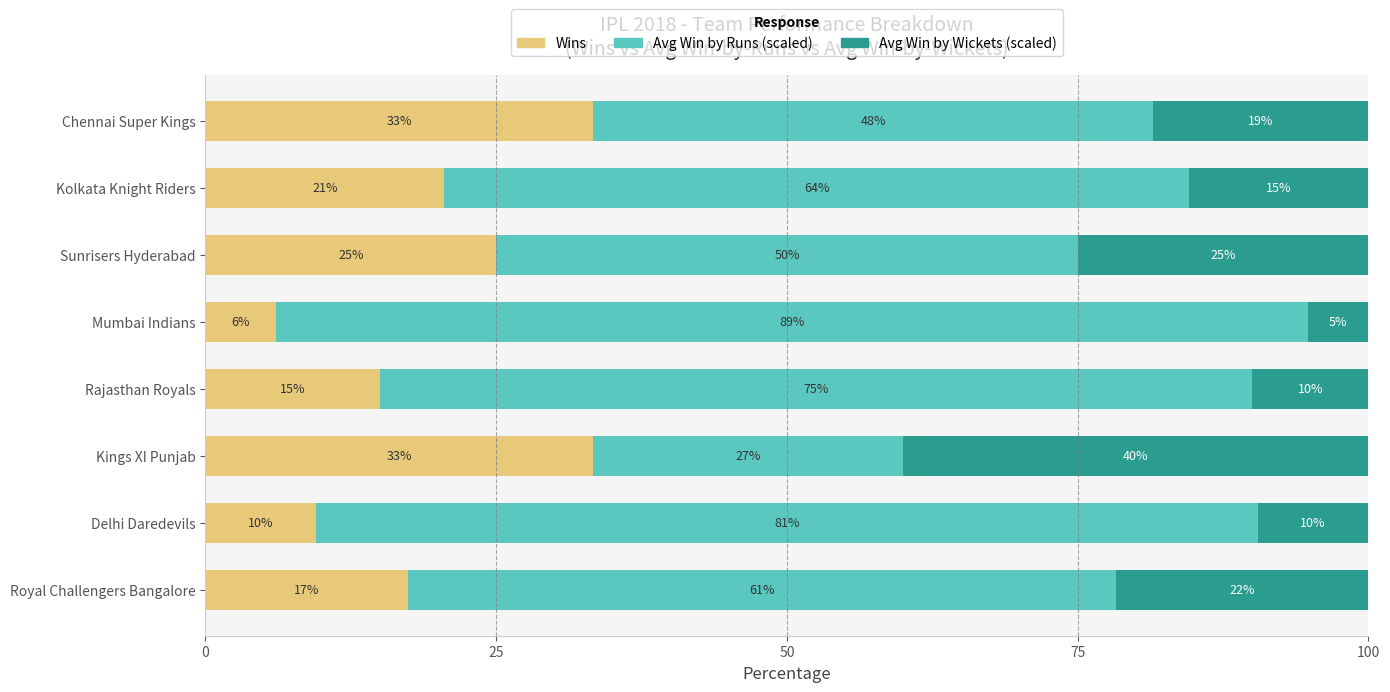

How many series are shown in this chart?

3